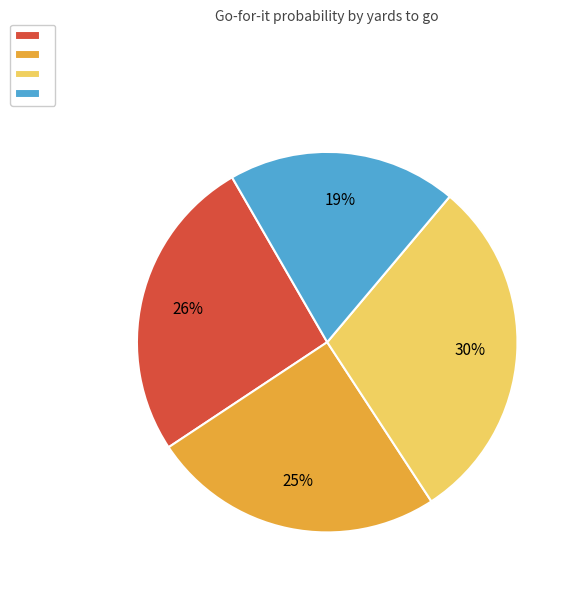

To the nearest percent, what is the average slice percentage?

25%